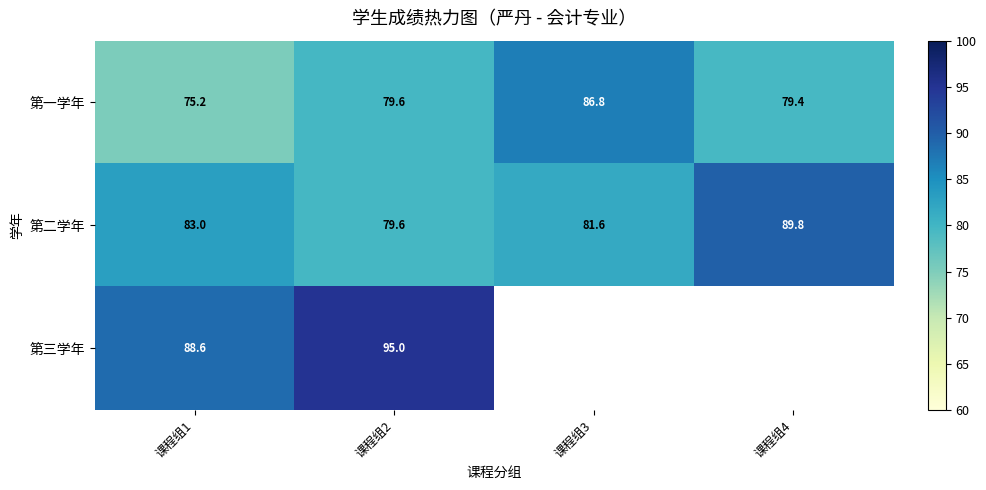

Read the 第一学年 value at 课程组4.

79.4